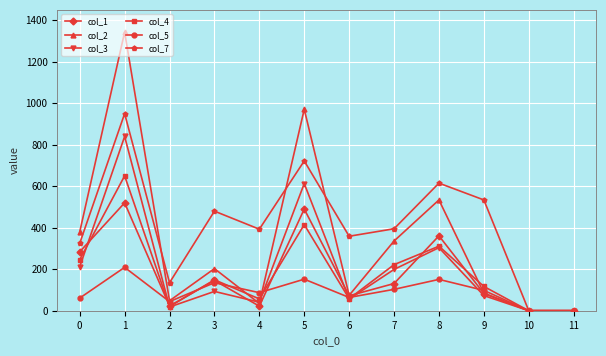

True or false: col_2 has a value of 203 at 3.

True